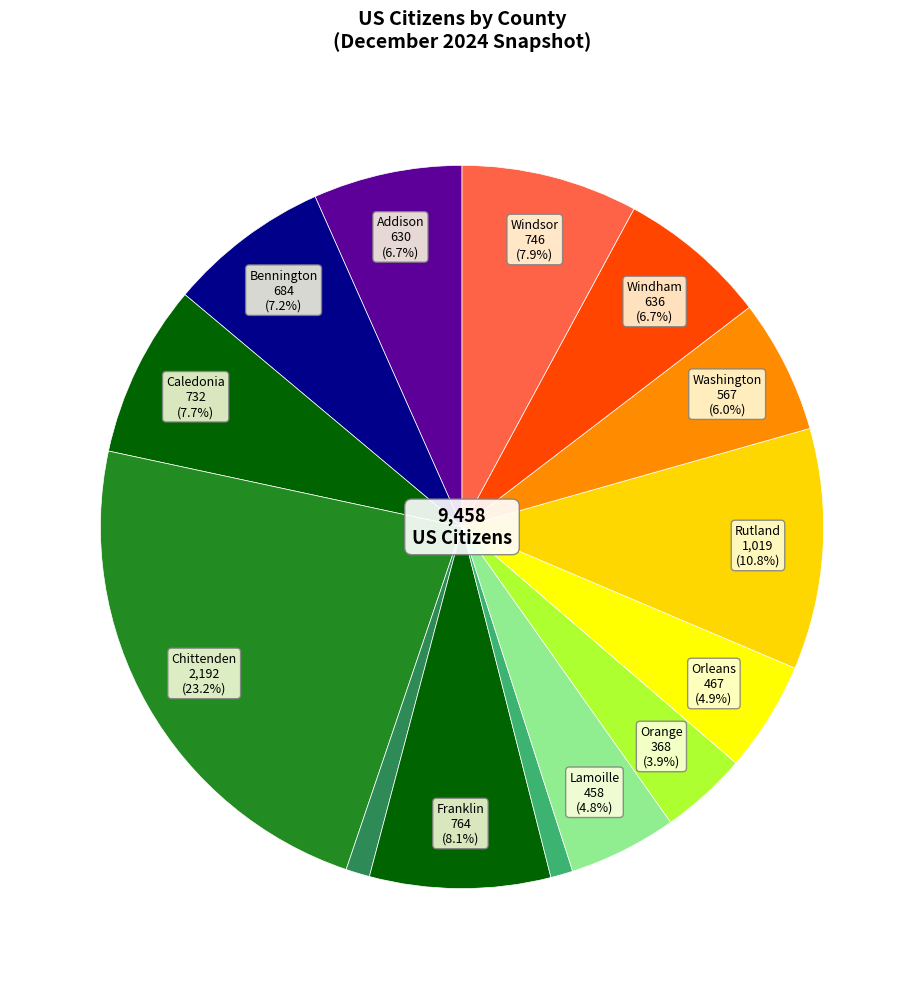

How many slices are in this pie chart?

14